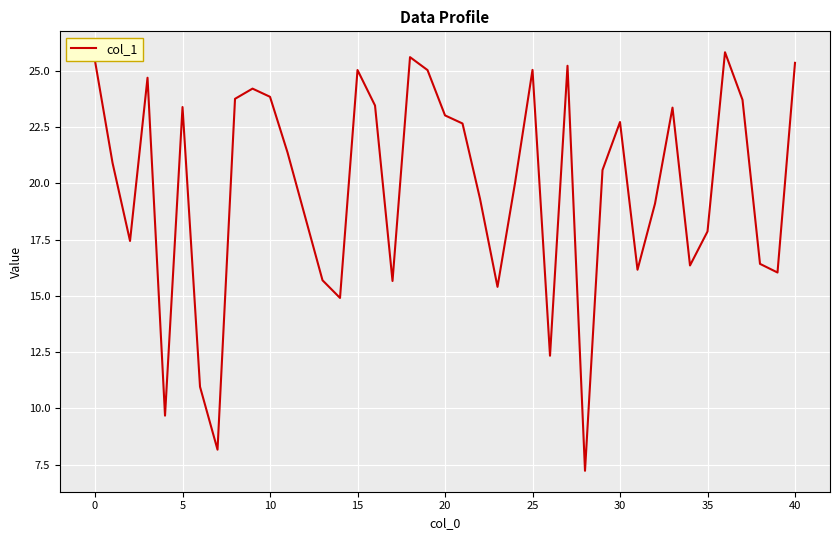

What is the maximum value shown in the chart?

25.8